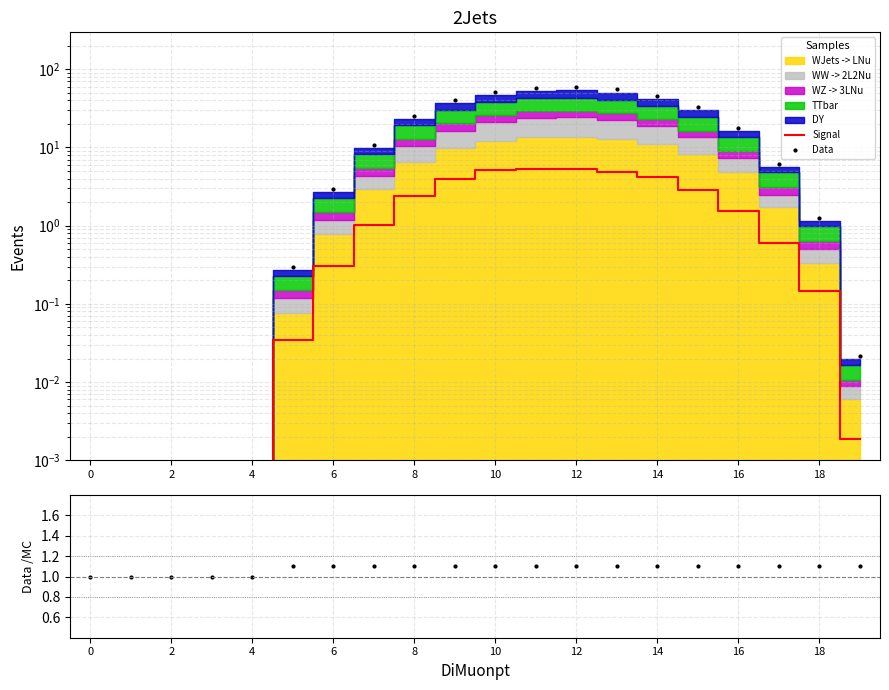

Count the number of categories in the chart.

20